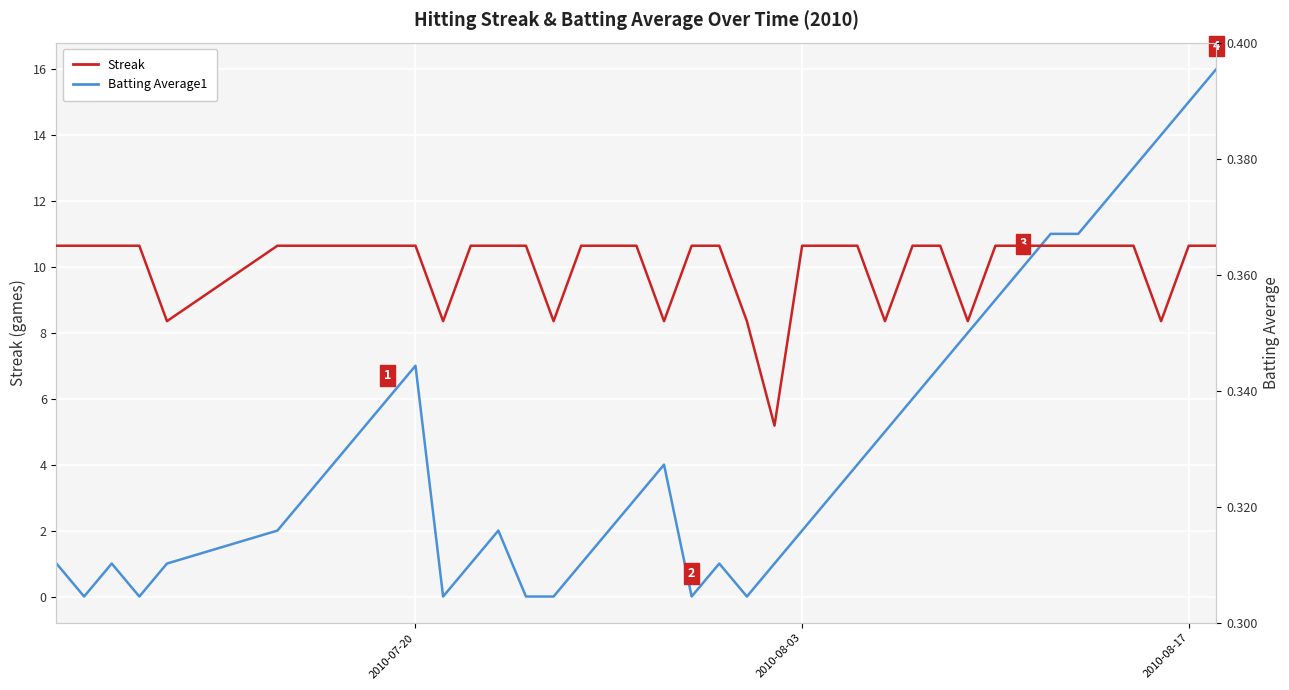

Is it true that Batting Average1 equals 0.5 at 17?

False